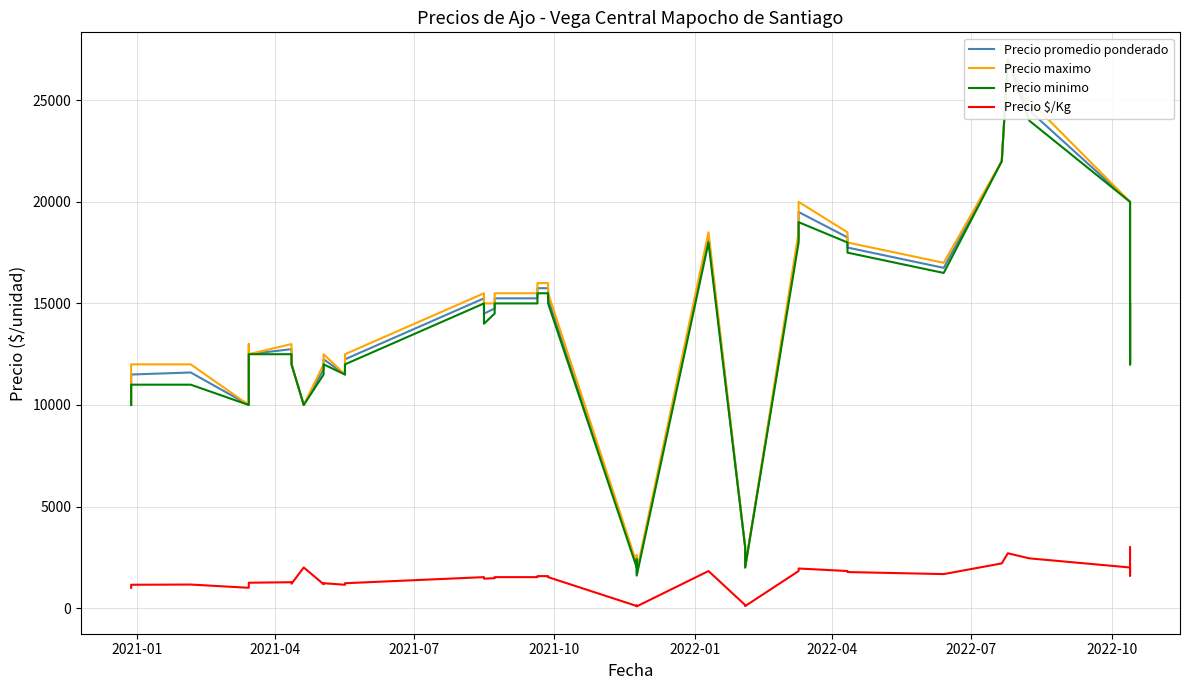

Reading left to right, what are all the values shown in this chart?

Precio promedio ponderado: 10000	11500	11600	10000	12500	12500	12750	12000	10000	11750	12250	11500	12250	15250	14500	14750	15250	15250	15750	15750	15250	2100	2500	1700	18250	3000	2000	18250	18250	19500	18250	17750	16750	22000	27000	24500	20000	16000	12000	15000
Precio maximo: 10000	12000	12000	10000	13000	12500	13000	12000	10000	12000	12500	11500	12500	15500	15000	15000	15500	15500	16000	16000	15500	2200	2600	1800	18500	3000	2000	18500	18500	20000	18500	18000	17000	22000	27000	25000	20000	16000	12000	15000
Precio minimo: 10000	11000	11000	10000	12000	12500	12500	12000	10000	11500	12000	11500	12000	15000	14000	14500	15000	15000	15500	15500	15000	2000	2400	1600	18000	3000	2000	18000	18000	19000	18000	17500	16500	22000	27000	24000	20000	16000	12000	15000
Precio $/Kg: 1000	1150	1160	1000	1250	1250	1275	1200	2000	1175	1225	1150	1225	1525	1450	1475	1525	1525	1575	1575	1525	105	125	85	1825	150	100	1825	1825	1950	1825	1775	1675	2200	2700	2450	2000	1600	2400	3000